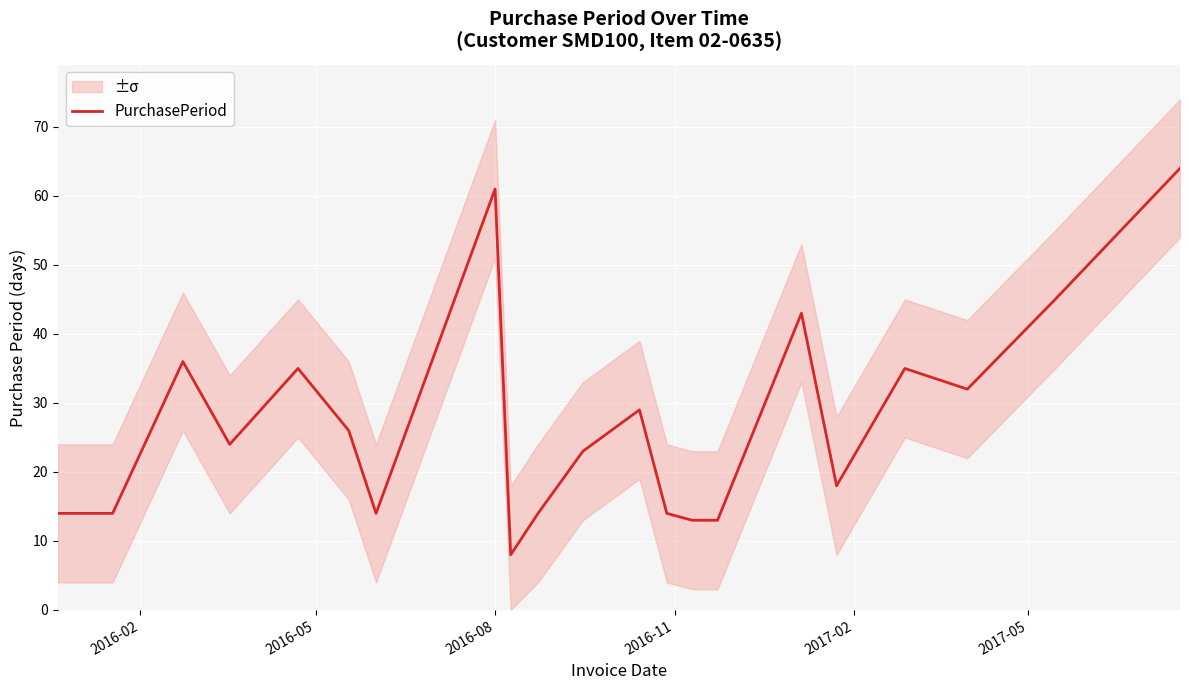

What is the difference between the second highest and minimum values?

53